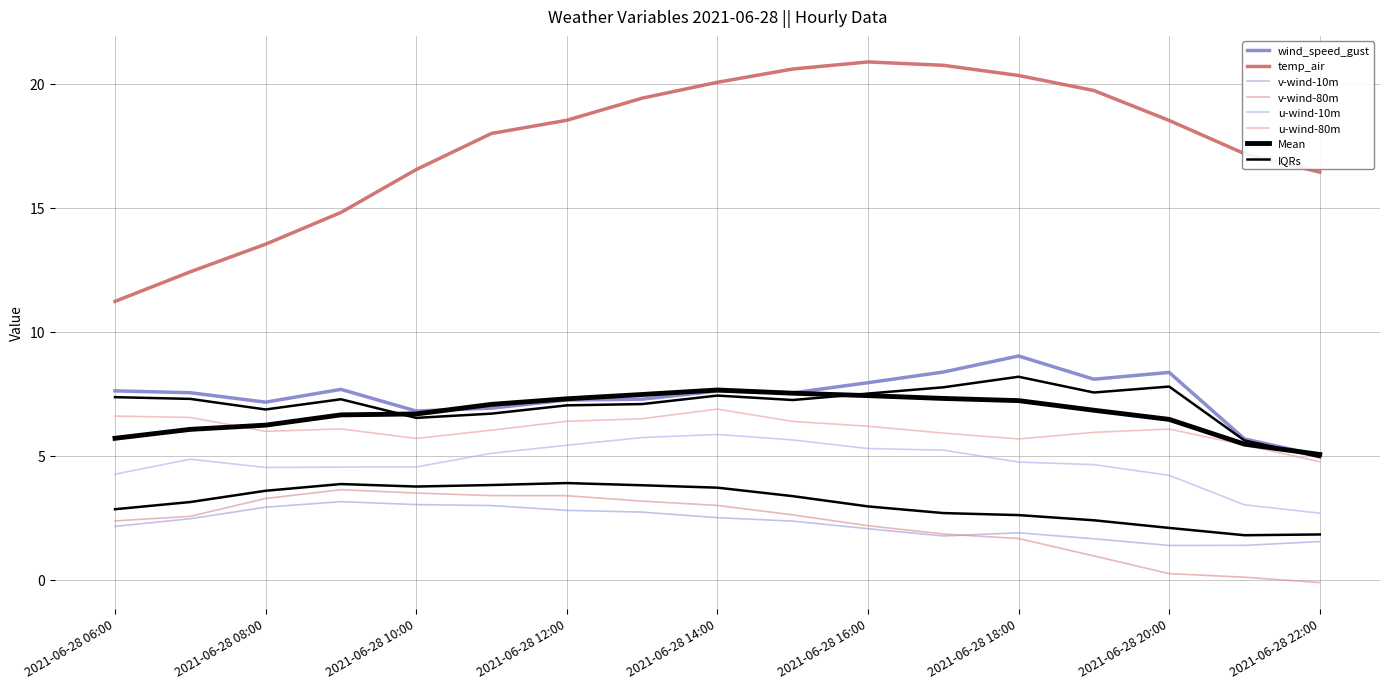

At how many categories does at least one series exceed 0?

17